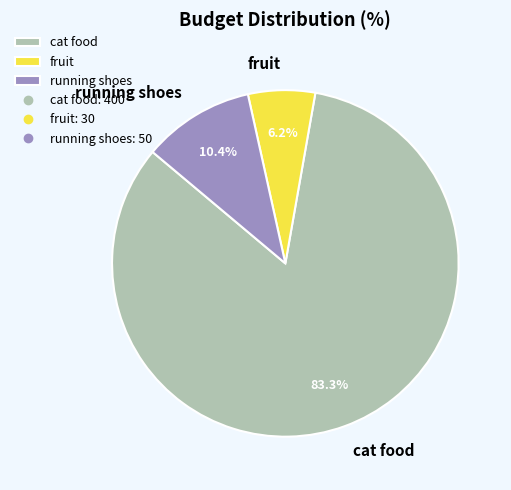

What percentage is the running shoes slice, to the nearest percent?

10%